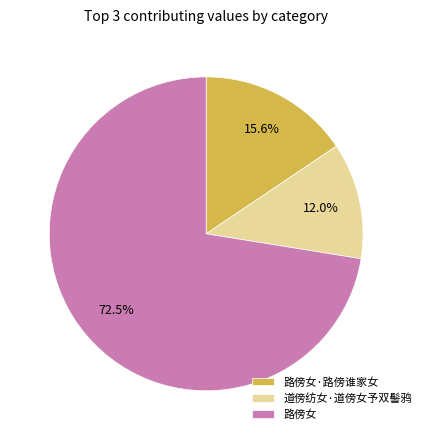

Combined, do 道傍纺女·道傍女予双髻鸦 and 路傍女 account for over 50%?

Yes